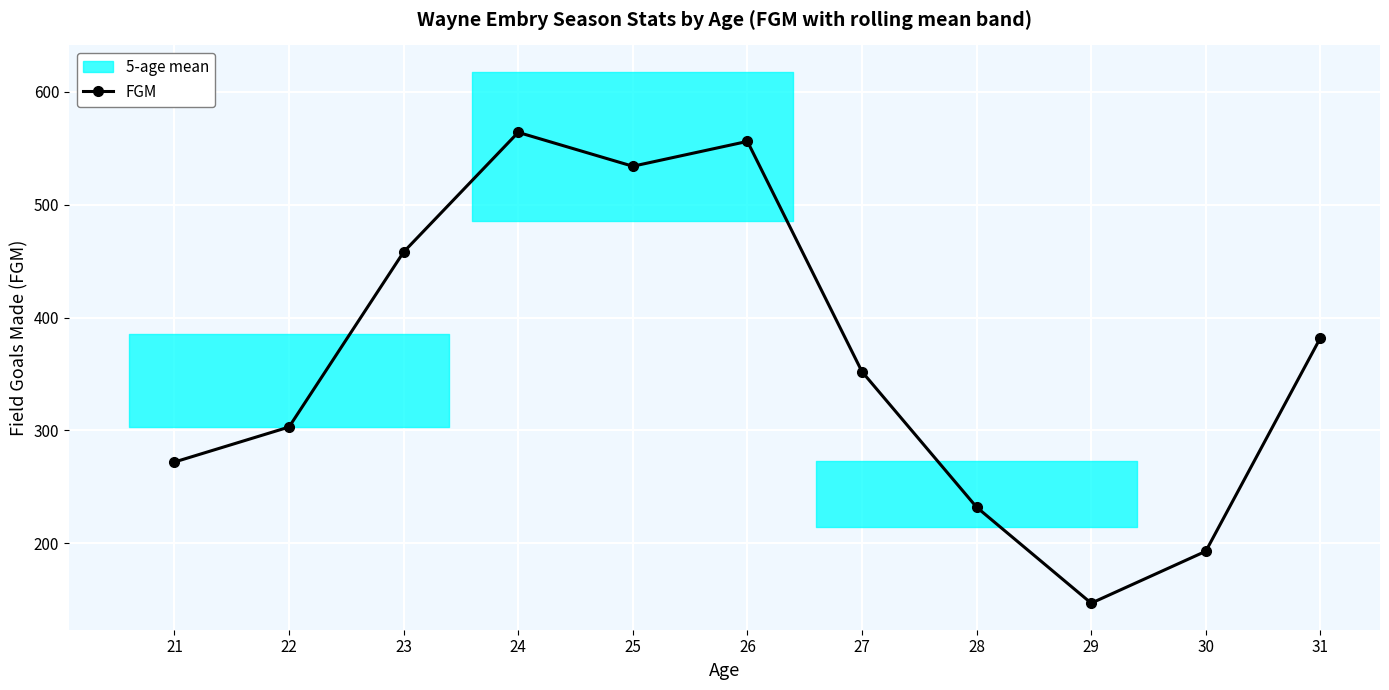

What is the value of the 9th point from the left?

147